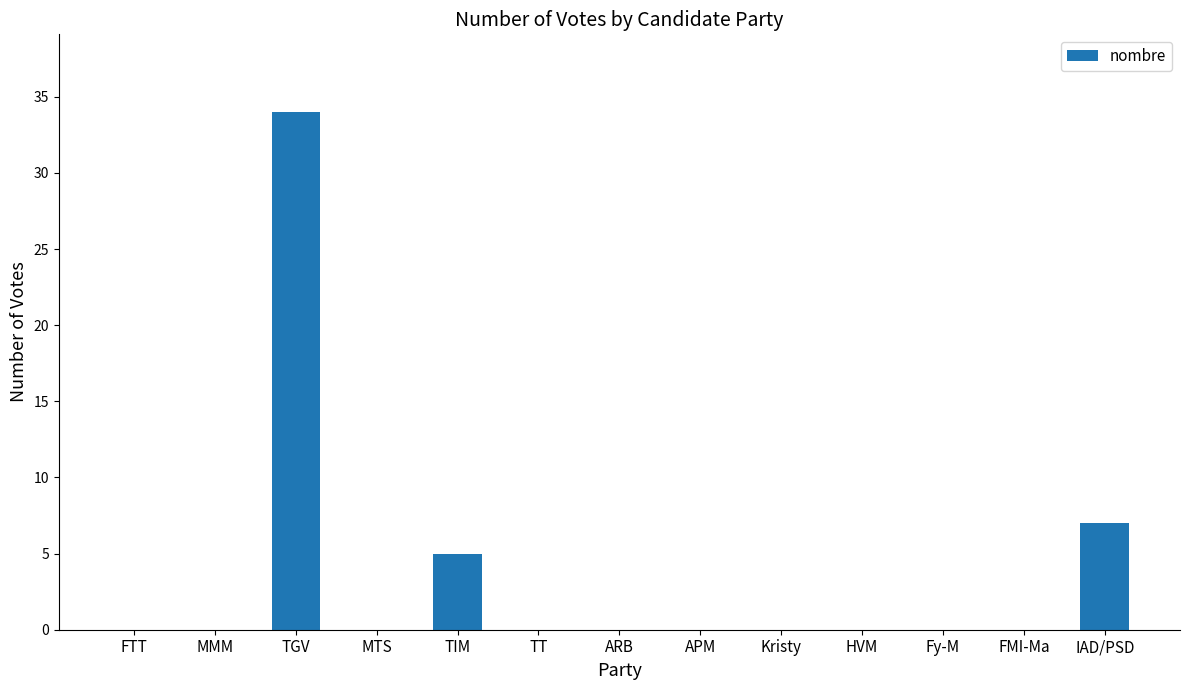

What is the change in value from TIM to Fy-M?

-5